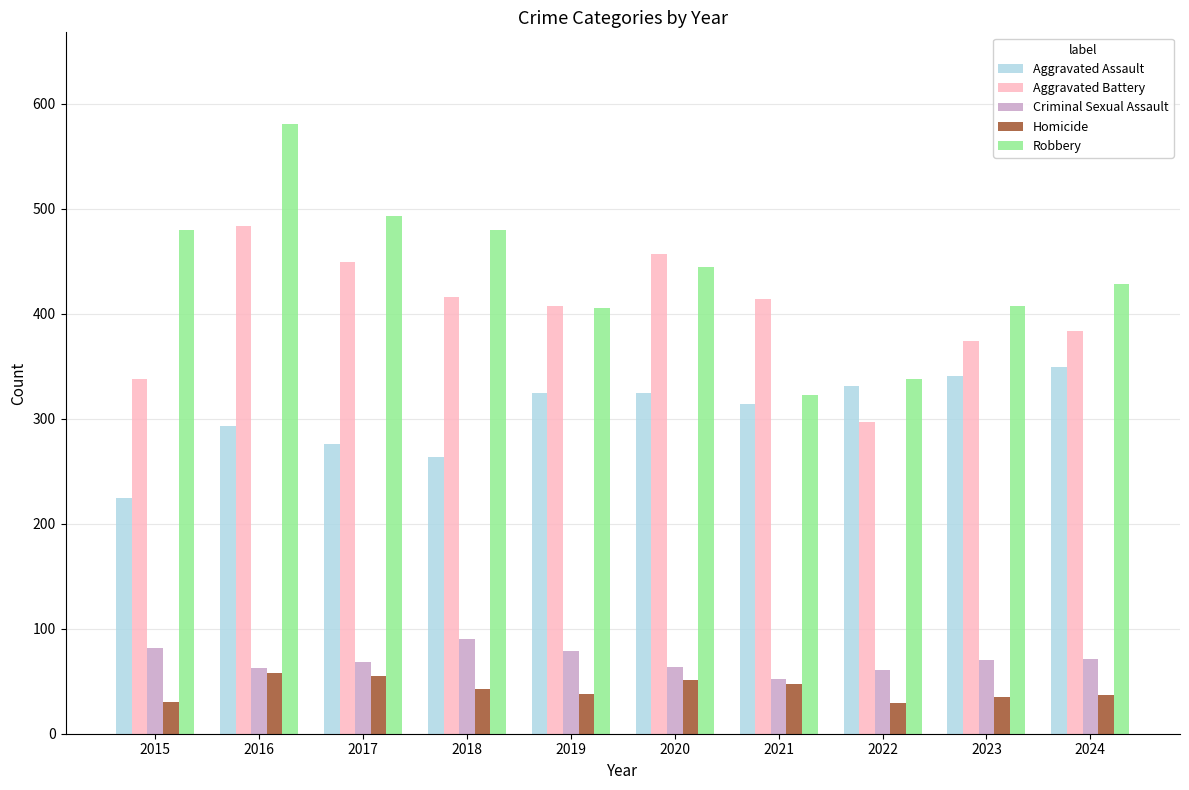

How many categories are shown in the chart?

10